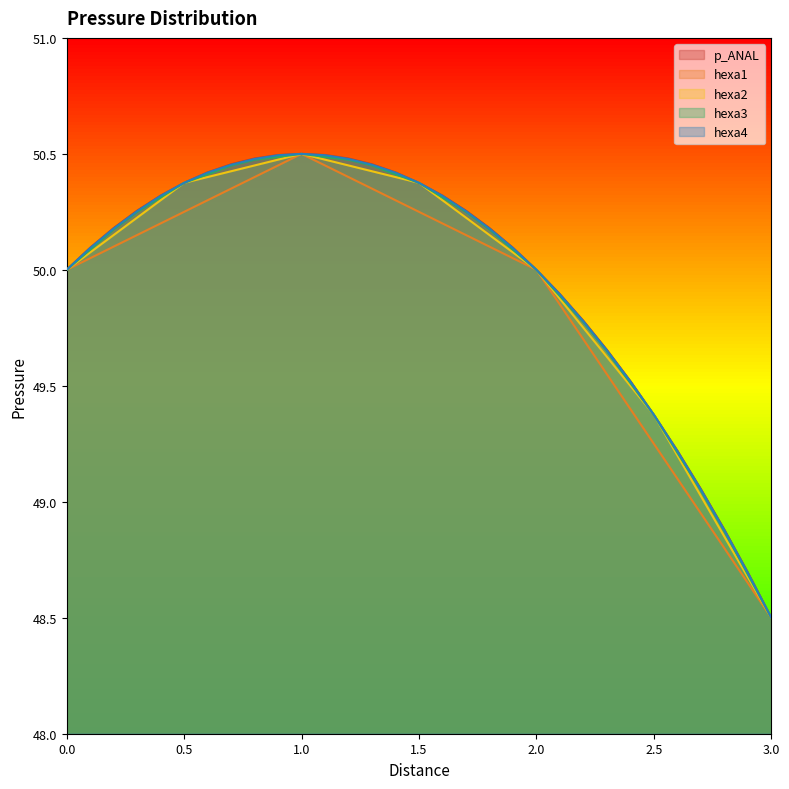

What is the label of the 27th point from the right?

0.4